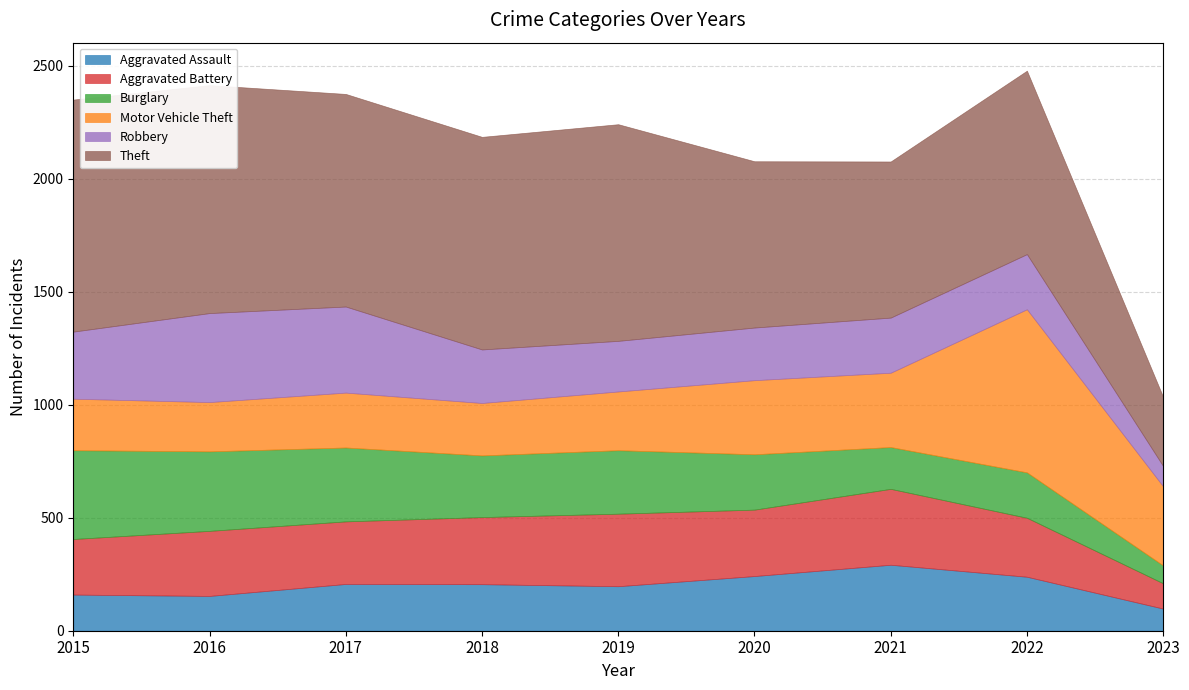

What is the lowest value of the Aggravated Battery series?

112